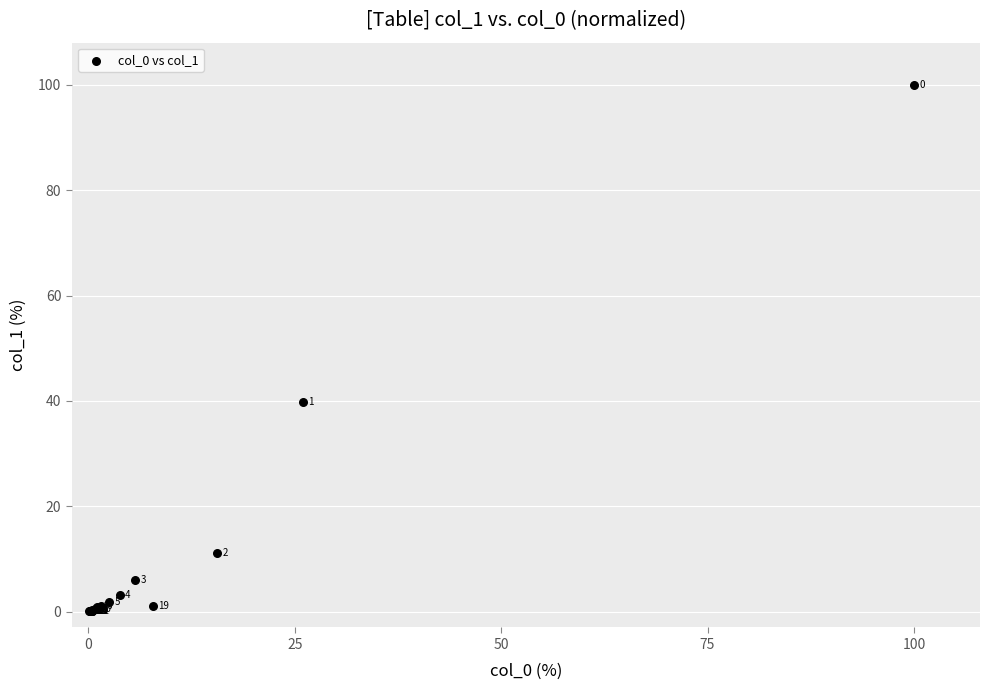

What Y value in the scatter plot is closest to 50?

39.8